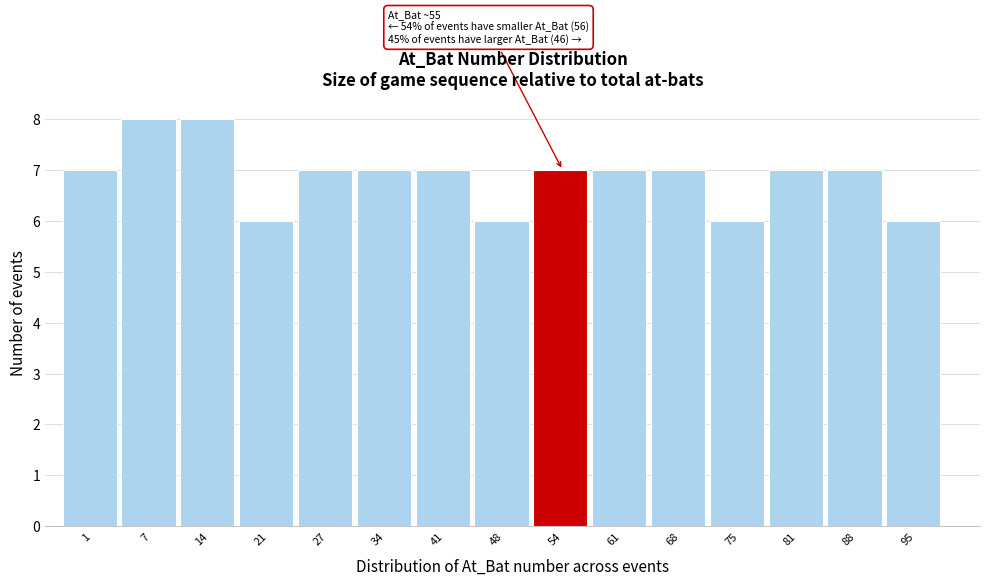

Reading right to left, transcribe all the data shown in this chart.

95=6	88=7	81=7	75=6	68=7	61=7	54=7	48=6	41=7	34=7	27=7	21=6	14=8	7=8	1=7